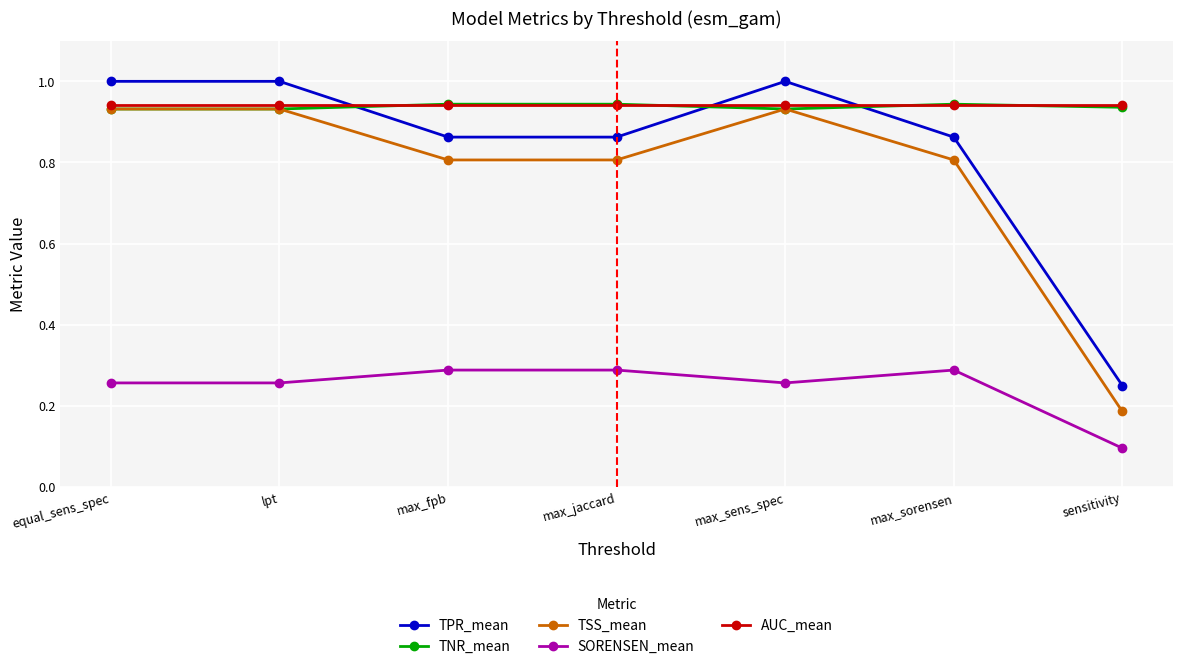

True or false: AUC_mean and TPR_mean cross at least once.

True